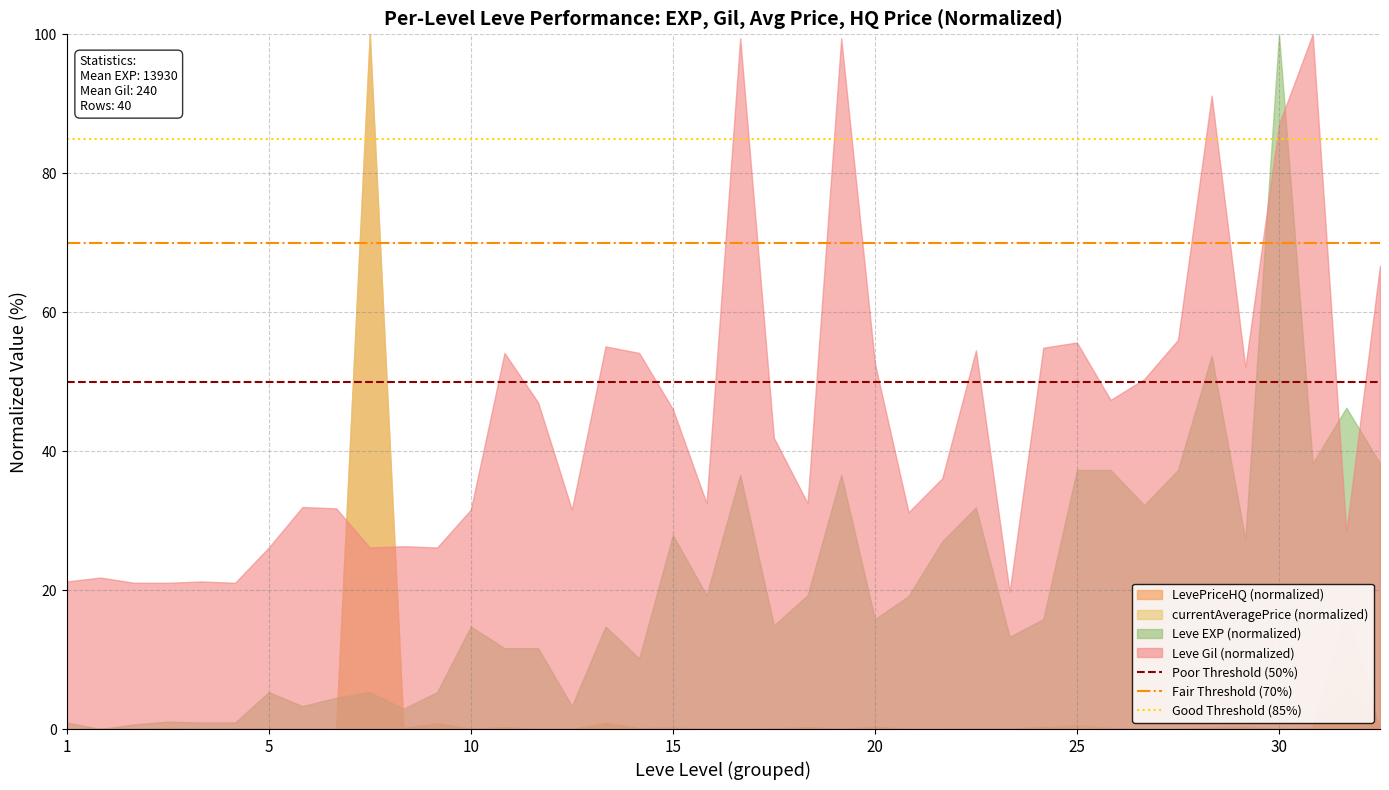

Which series has the largest total across all categories?

Leve Gil (normalized)